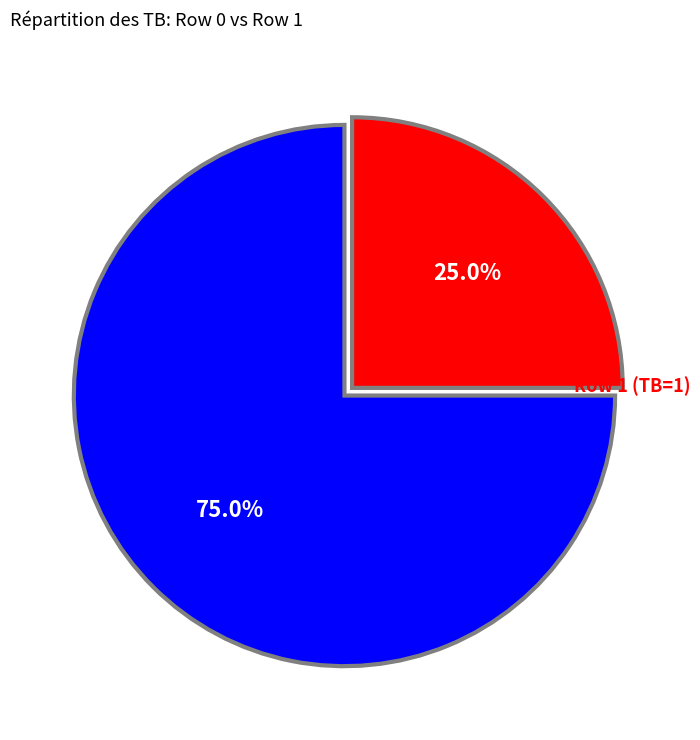

Count the number of slices in the pie.

2